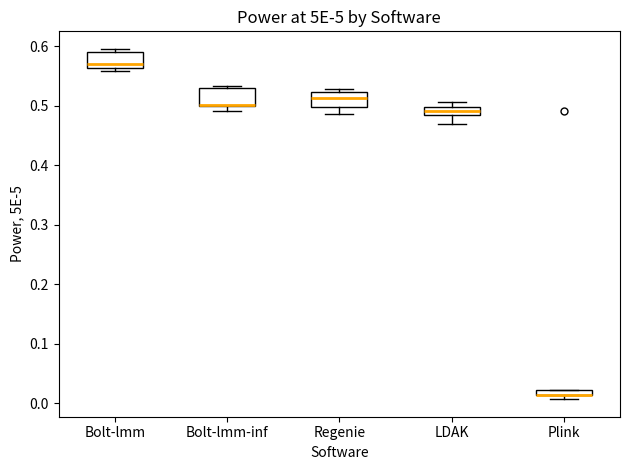

Where is the upper edge of the box for Bolt-lmm on the y-axis? The values are not printed on the chart, so give them approximately, as read against the axis.

0.59